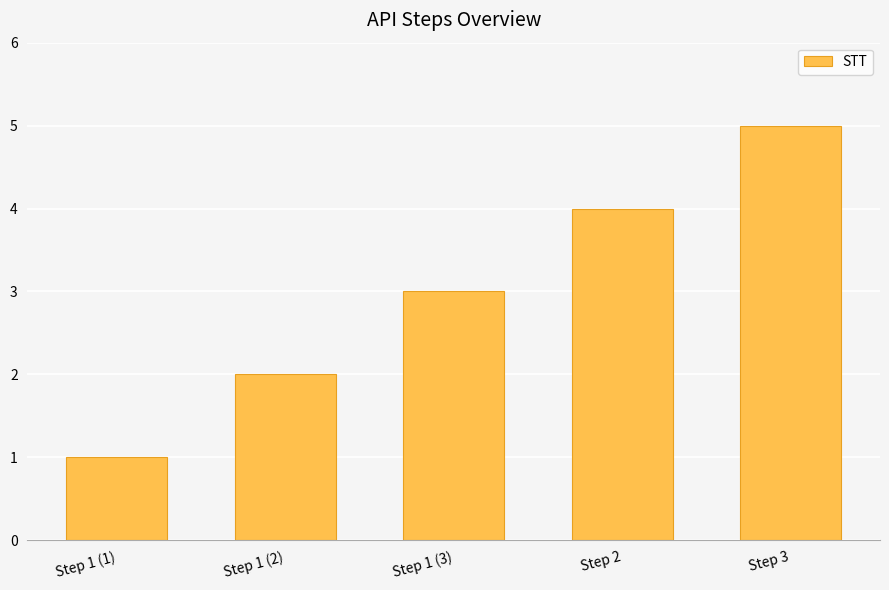

The chart shows a value of 2 at Step 1 (2). True or false?

True